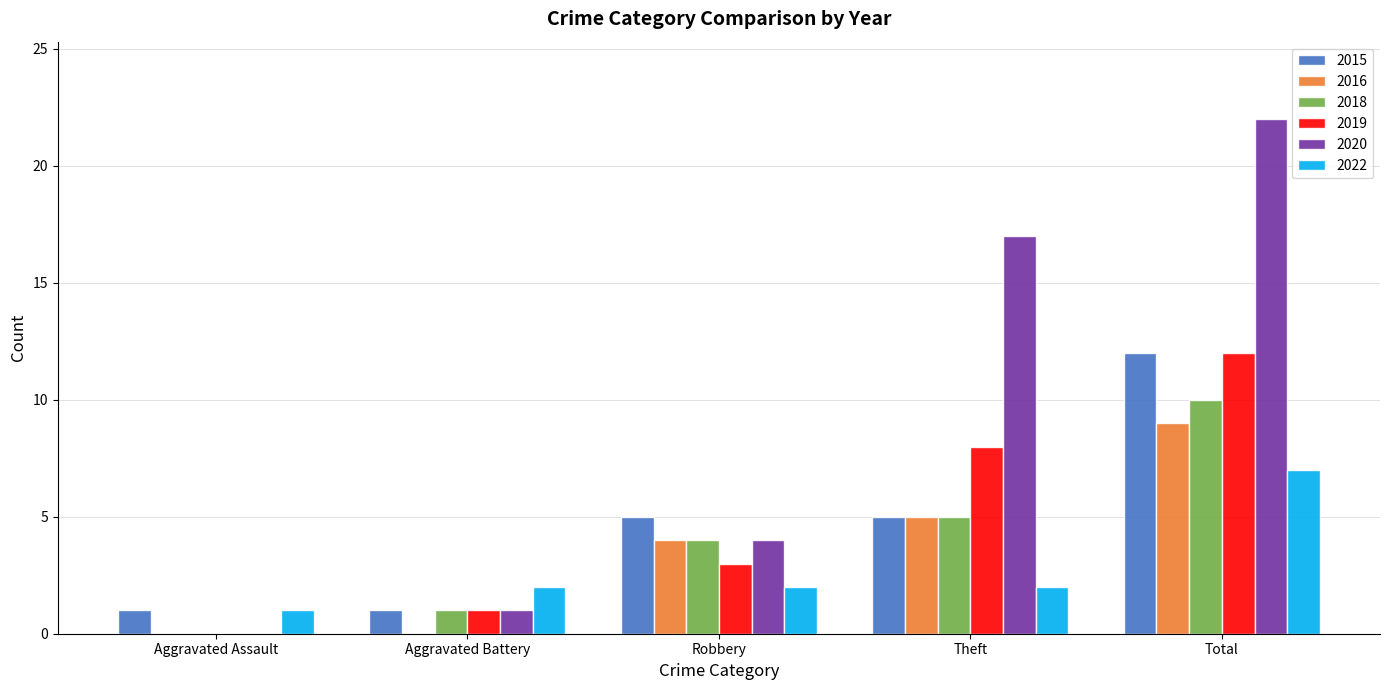

Reading left to right, extract all data points from this chart.

2015: Aggravated Assault=1	Aggravated Battery=1	Robbery=5	Theft=5	Total=12
2016: Aggravated Assault=0	Aggravated Battery=0	Robbery=4	Theft=5	Total=9
2018: Aggravated Assault=0	Aggravated Battery=1	Robbery=4	Theft=5	Total=10
2019: Aggravated Assault=0	Aggravated Battery=1	Robbery=3	Theft=8	Total=12
2020: Aggravated Assault=0	Aggravated Battery=1	Robbery=4	Theft=17	Total=22
2022: Aggravated Assault=1	Aggravated Battery=2	Robbery=2	Theft=2	Total=7